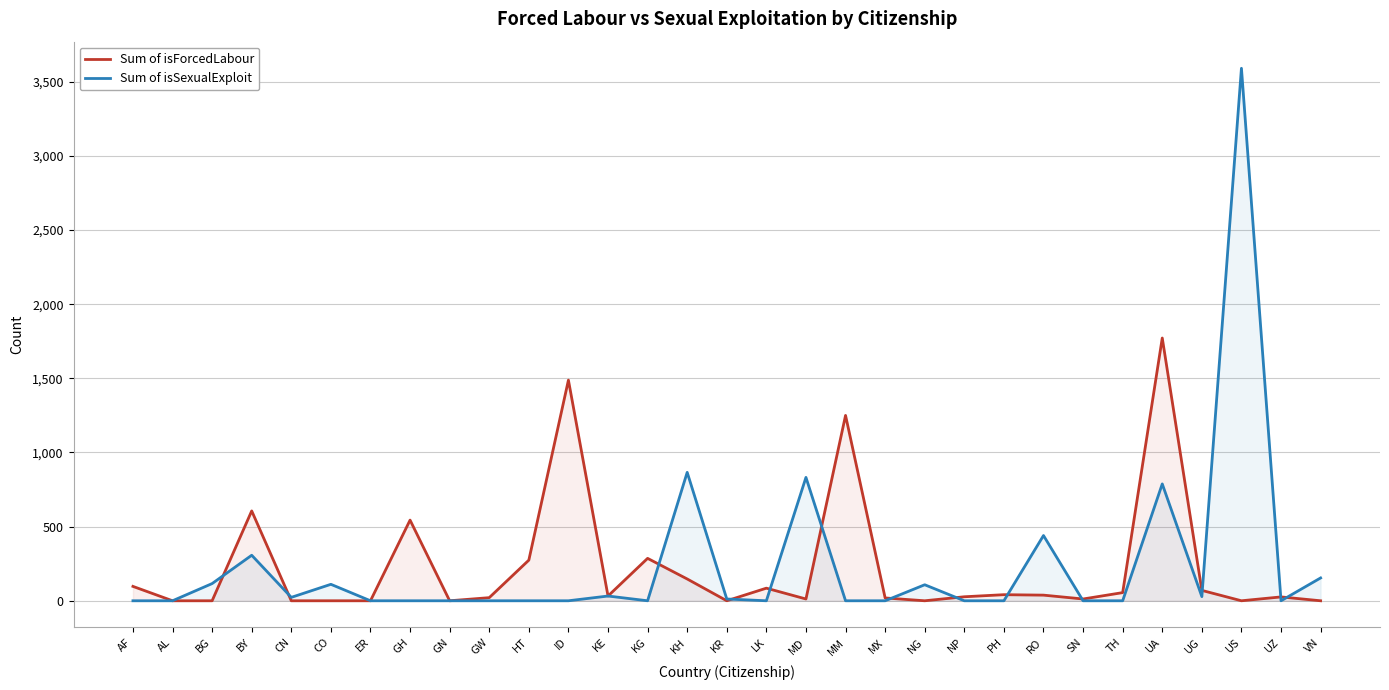

Which category has the highest value across all series?

US